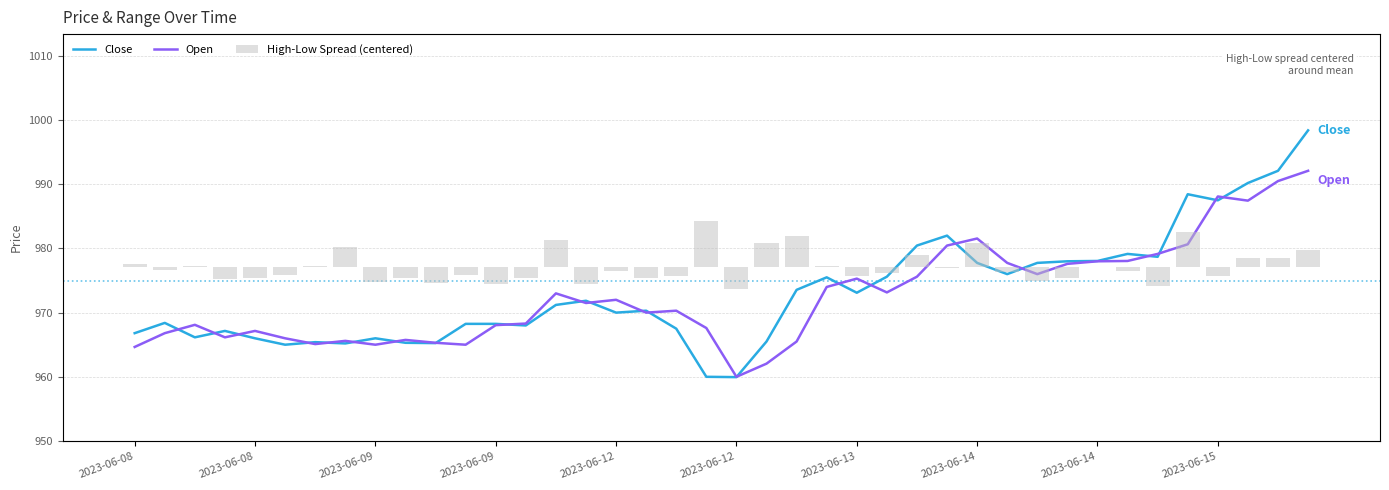

What is the total value across all series at 2023-06-08?

1931.9